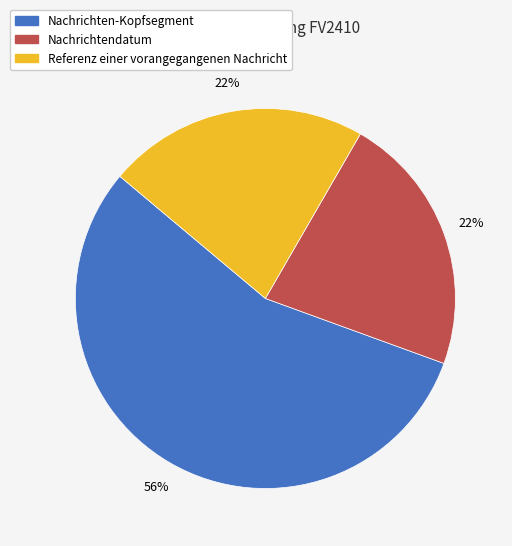

To the nearest percent, what is the combined percentage of Referenz einer vorangegangenen Nachricht and Nachrichten-Kopfsegment?

78%